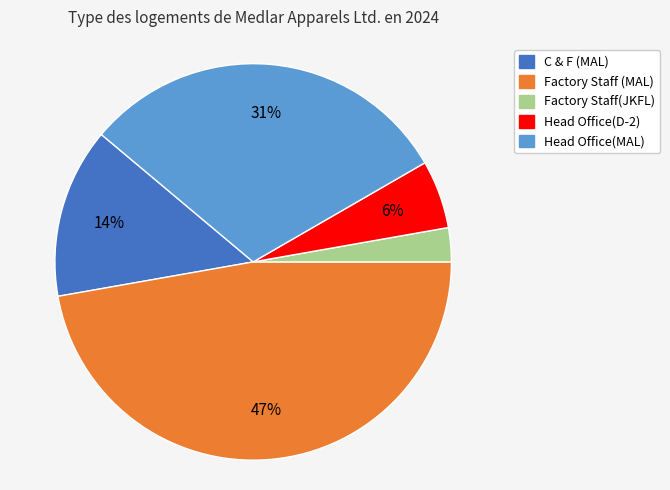

Does Factory Staff(JKFL) represent more than half of the total?

No